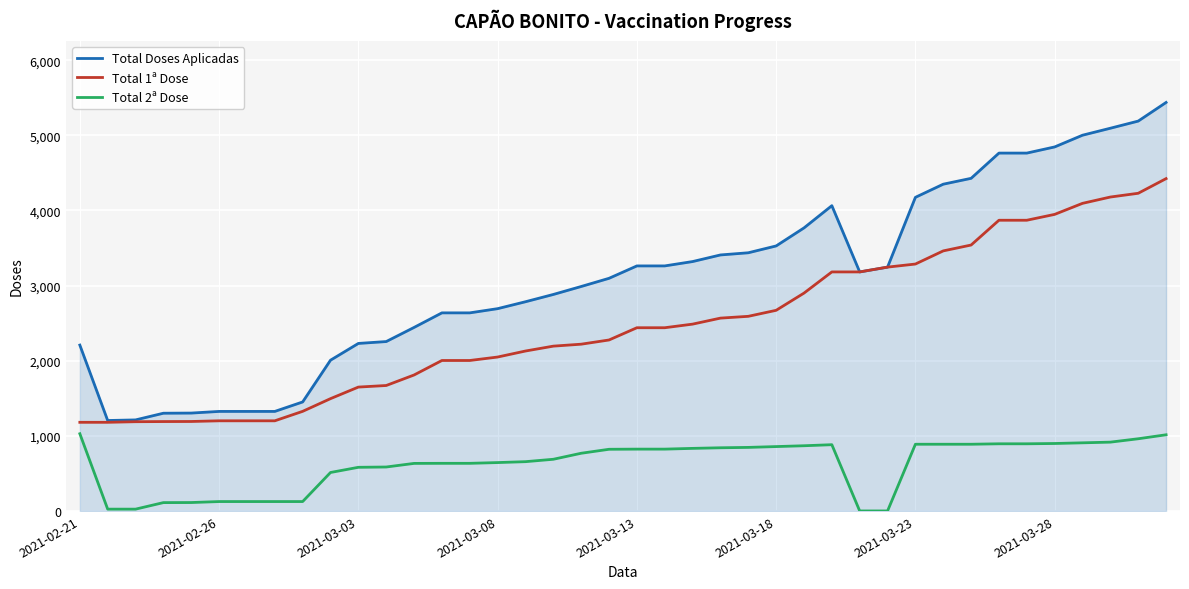

What is the difference between the maximum and minimum values in the Total 1ª Dose series?

3244